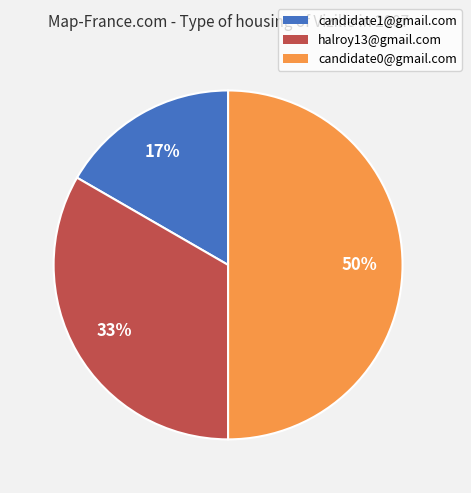

Between candidate1@gmail.com and candidate0@gmail.com, which is larger?

candidate0@gmail.com